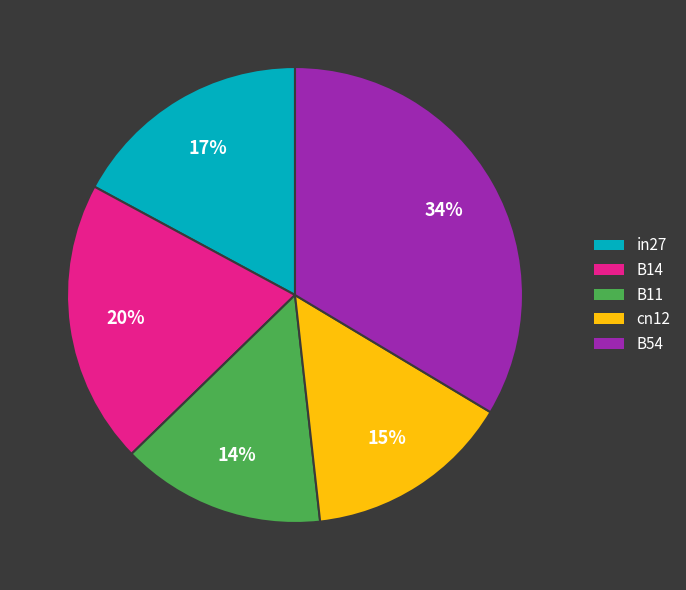

What percentage is the B11 slice, to the nearest percent?

14%